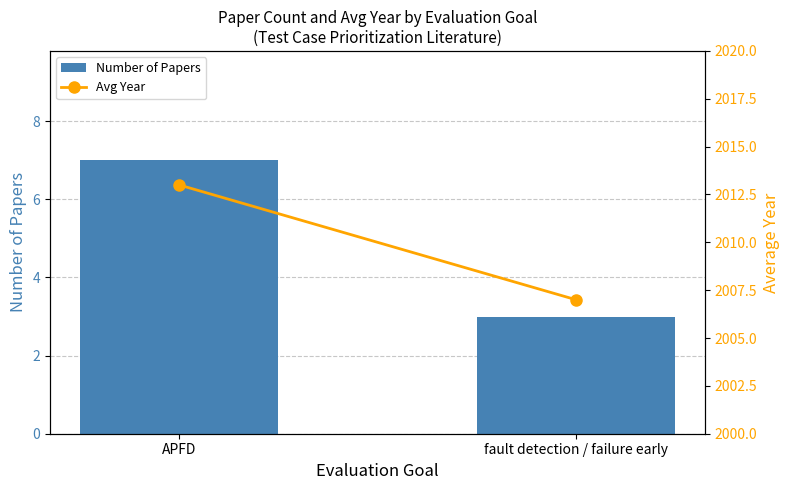

Count the number of categories in the chart.

2